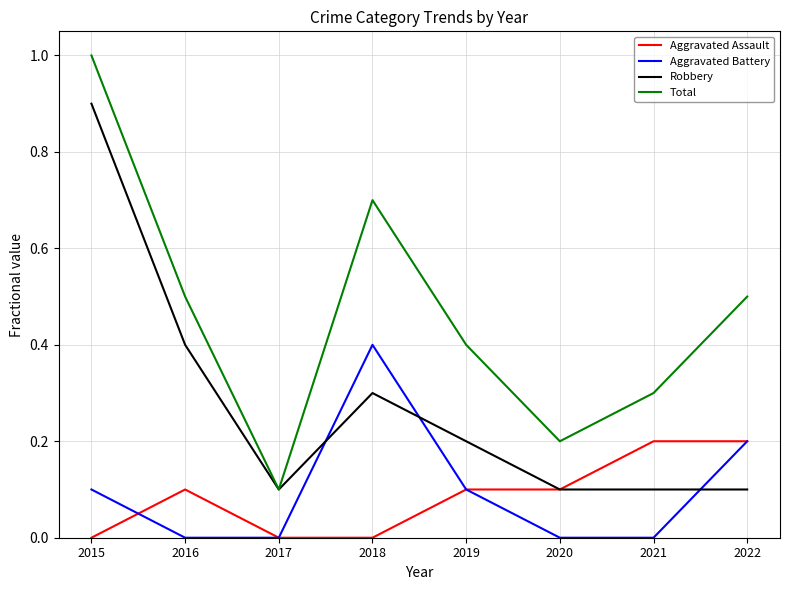

What is the total value across all series at 2018?

1.4